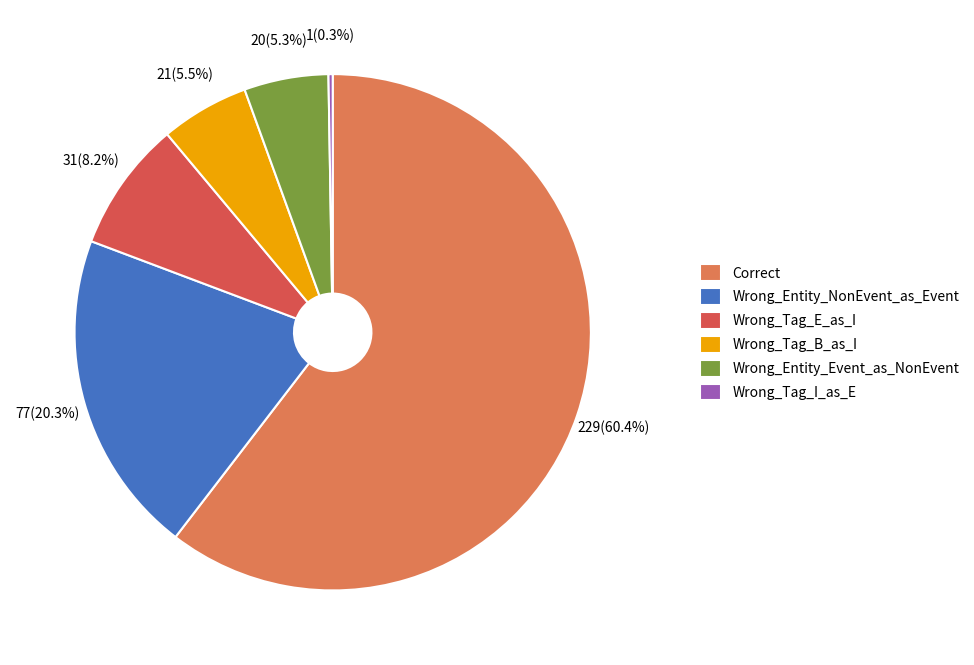

The Wrong_Tag_E_as_I slice represents 1% of the pie. True or false?

False